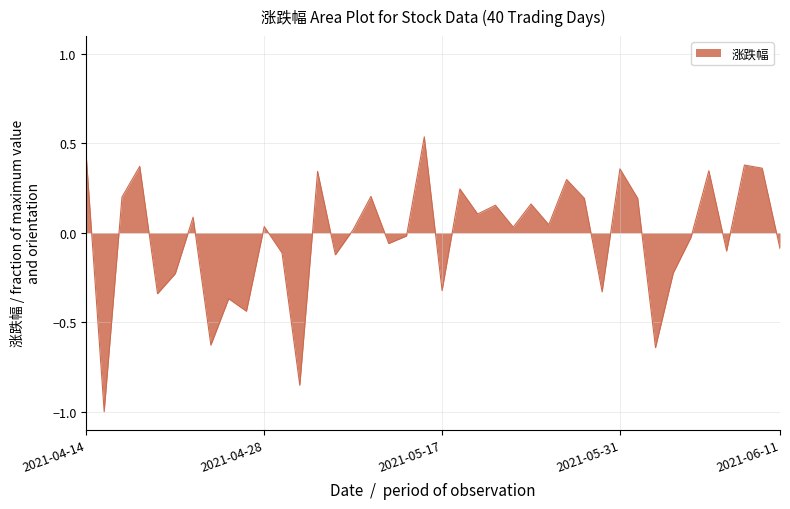

How many positive values are there?

22